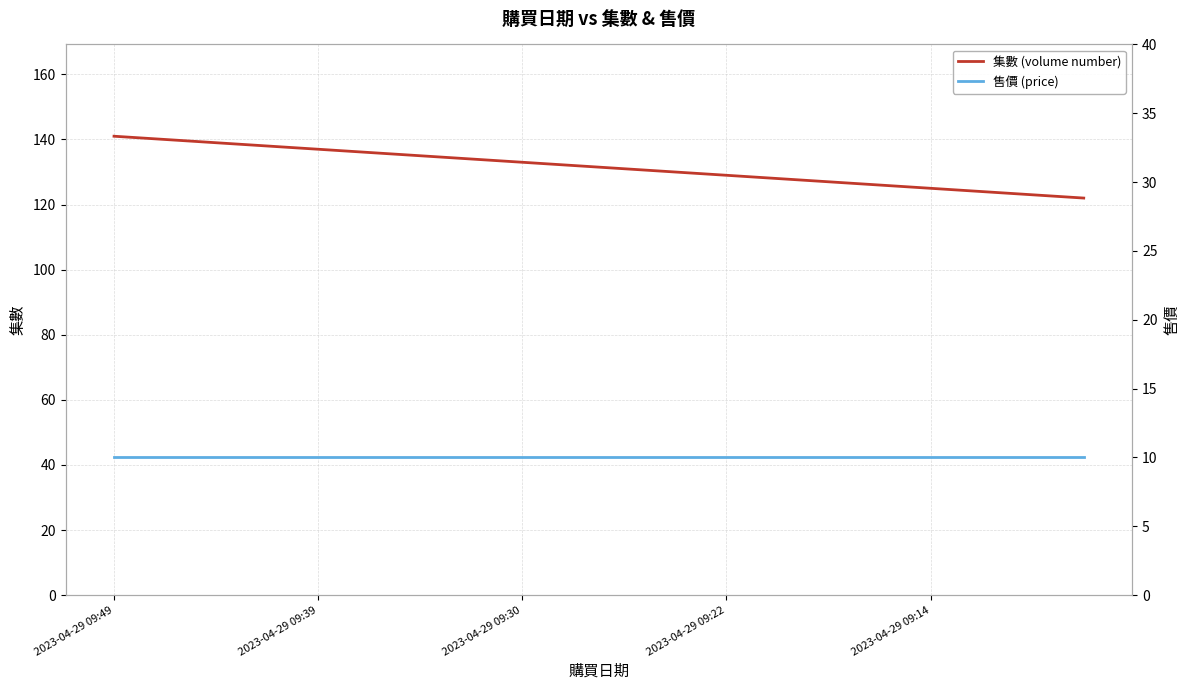

At how many categories does at least one series exceed 132?

9